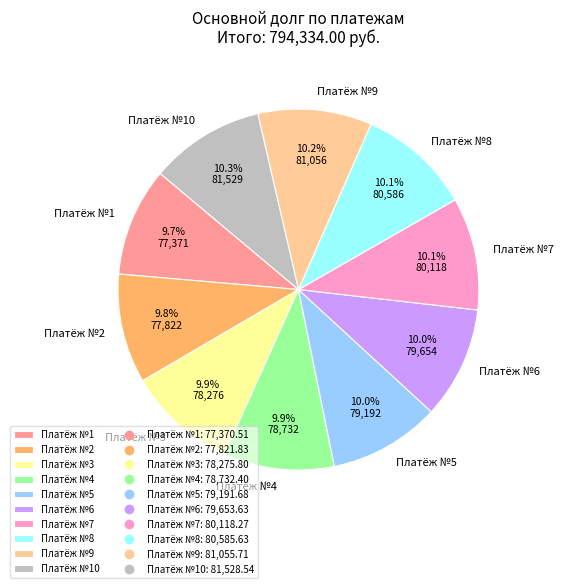

Is Платёж №4 the majority of the pie?

No